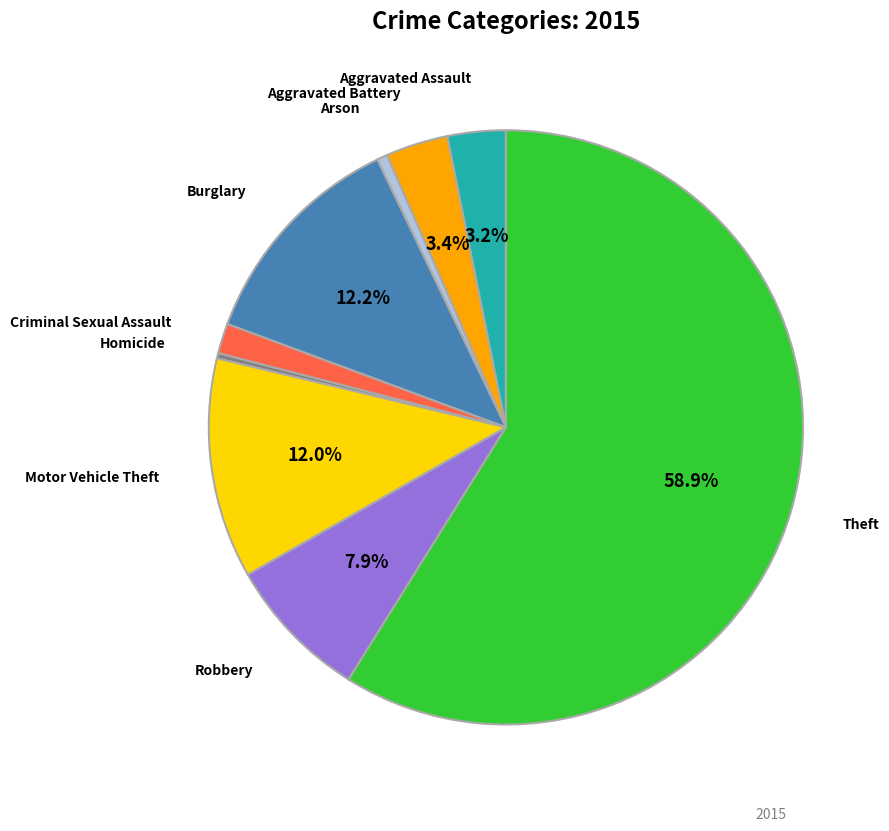

Is there any slice that represents more than half of the pie?

Yes